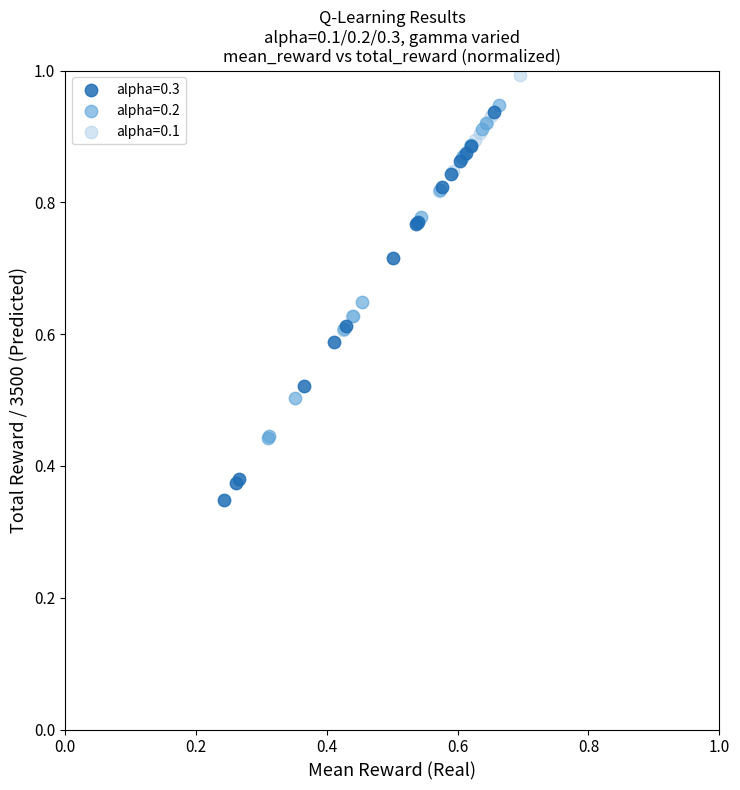

Which series reaches the maximum Y coordinate?

alpha=0.1